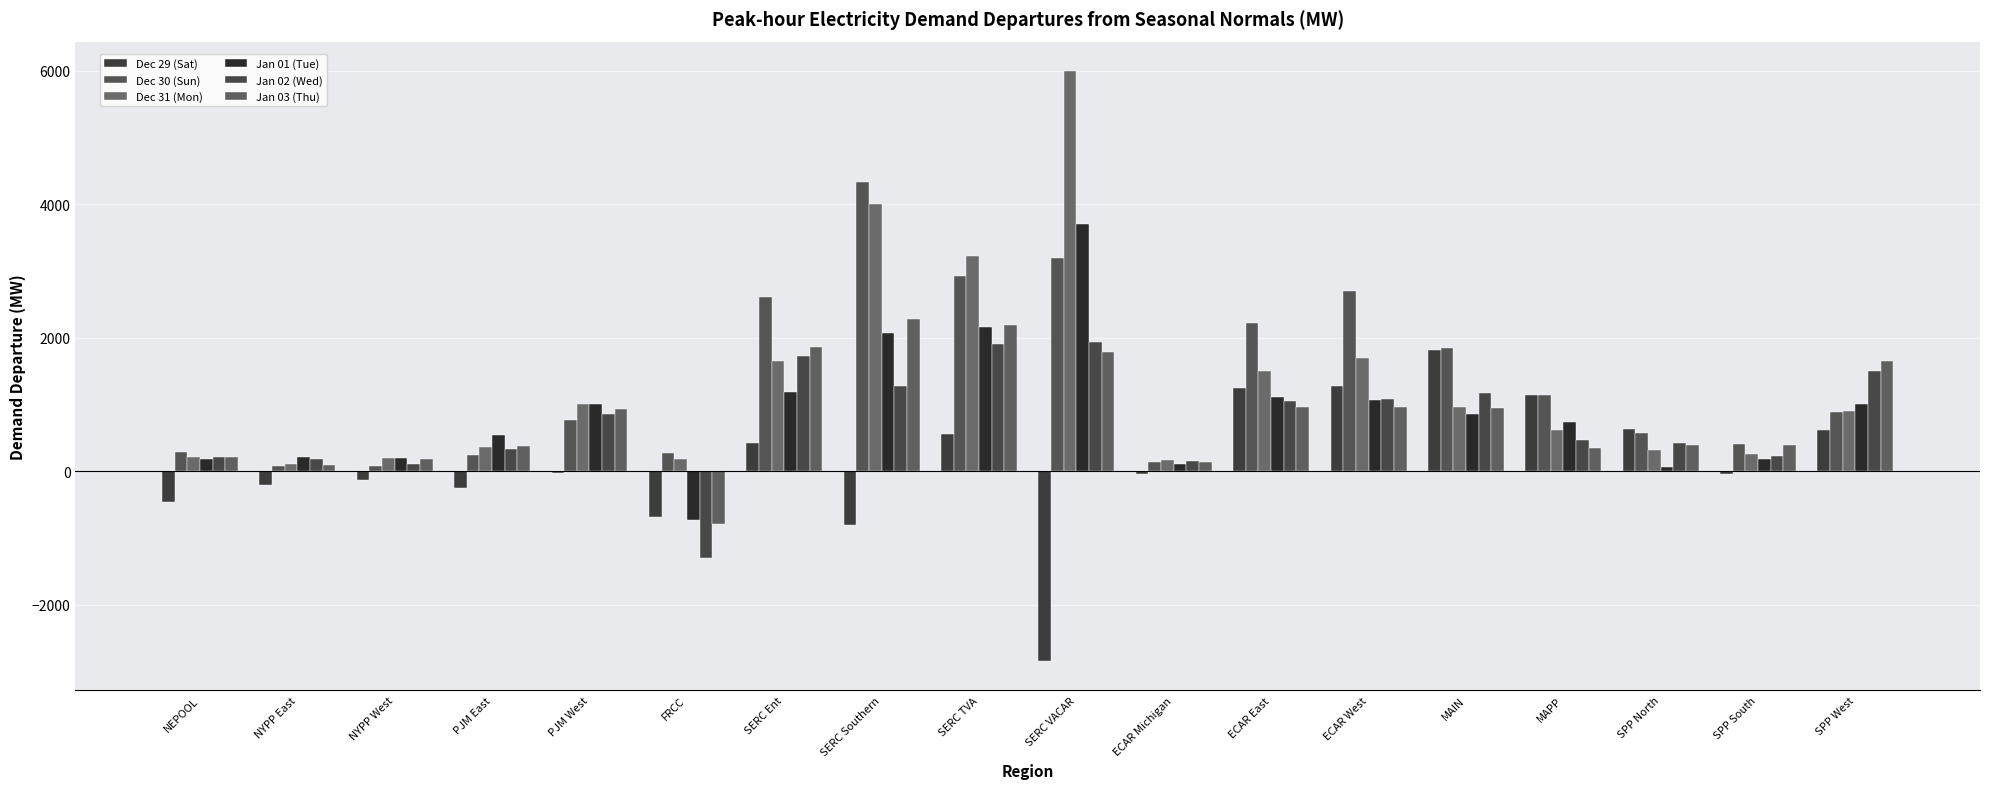

The value of Jan 03 (Thu) at PJM East is 374.0. True or false?

True